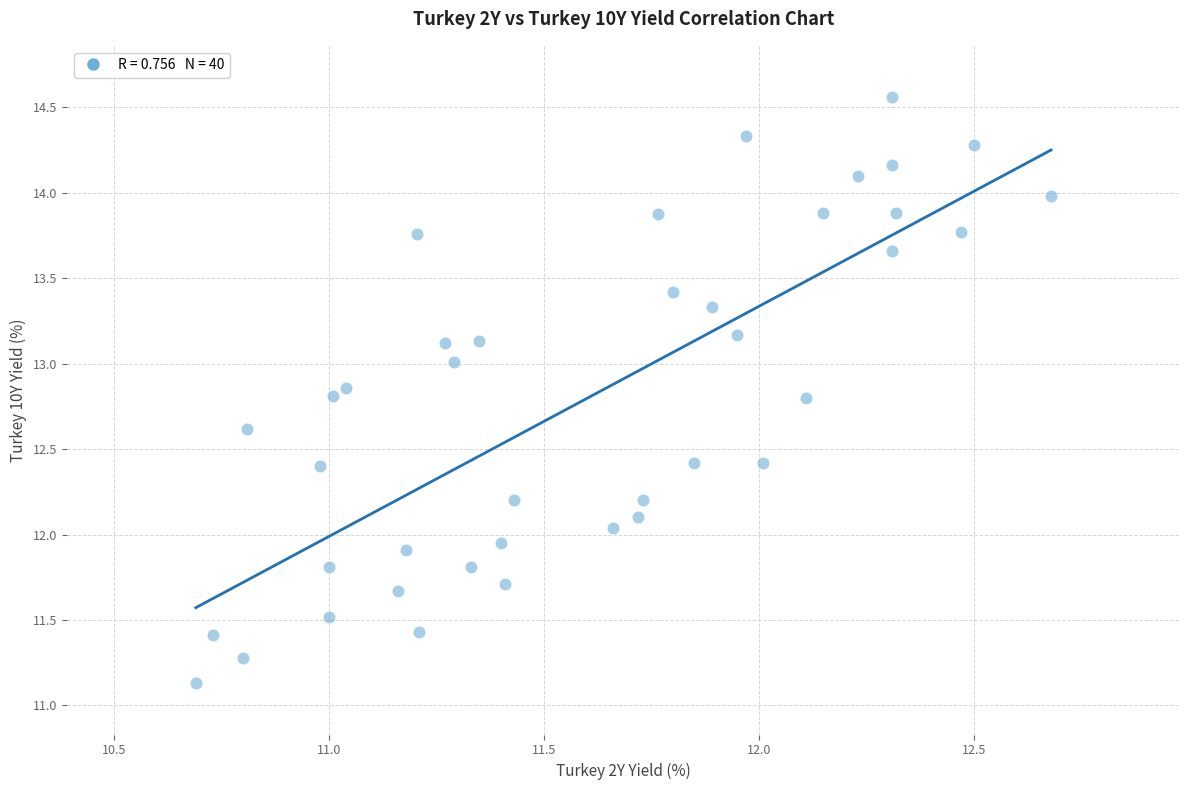

What is the range of Y values (max minus min)?

3.4